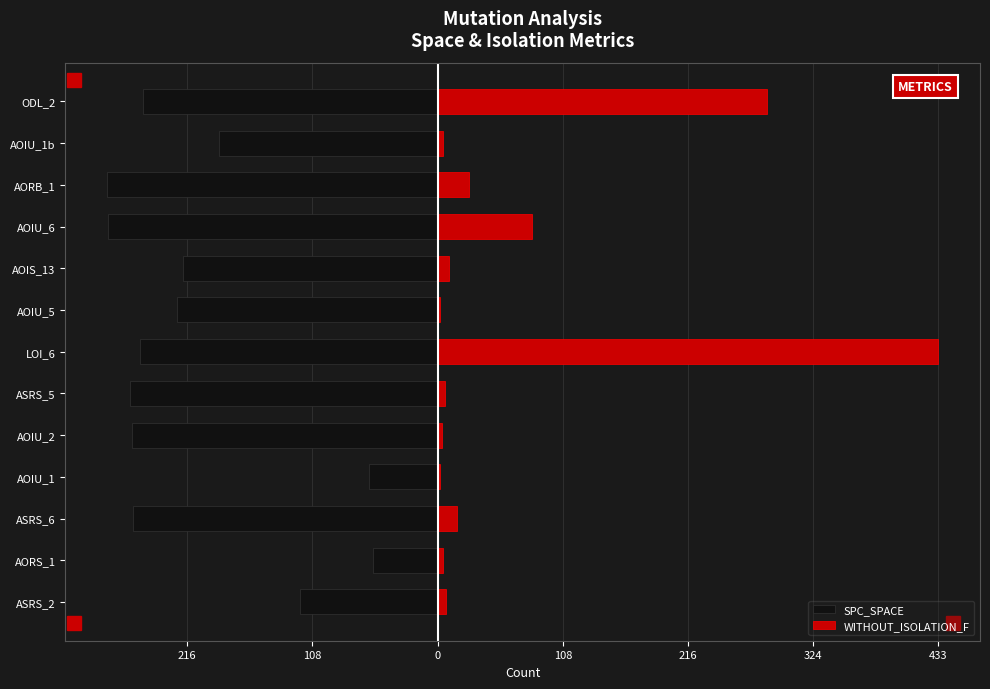

How many categories are shown in the chart?

13